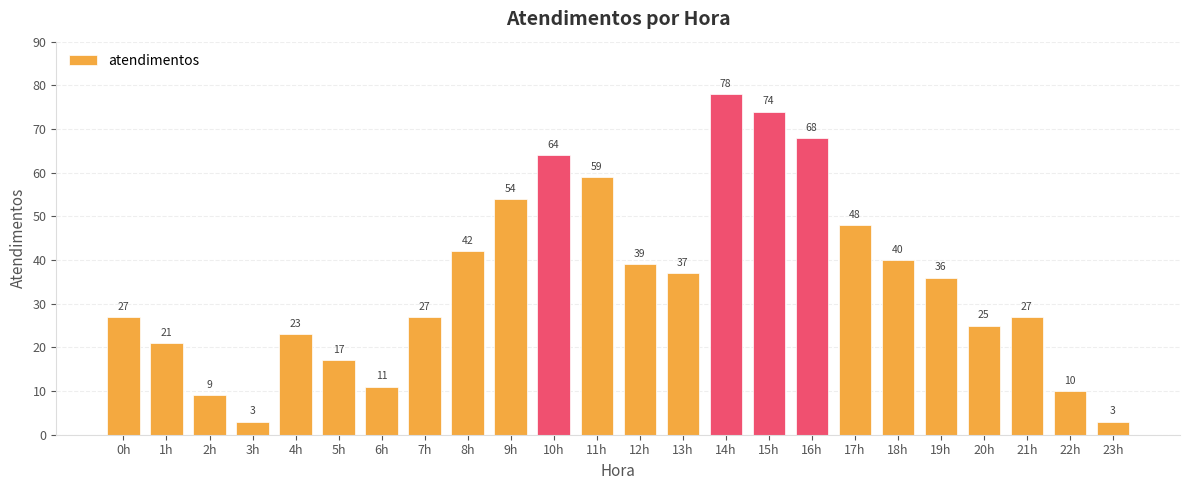

What position from the right is 5h?

19